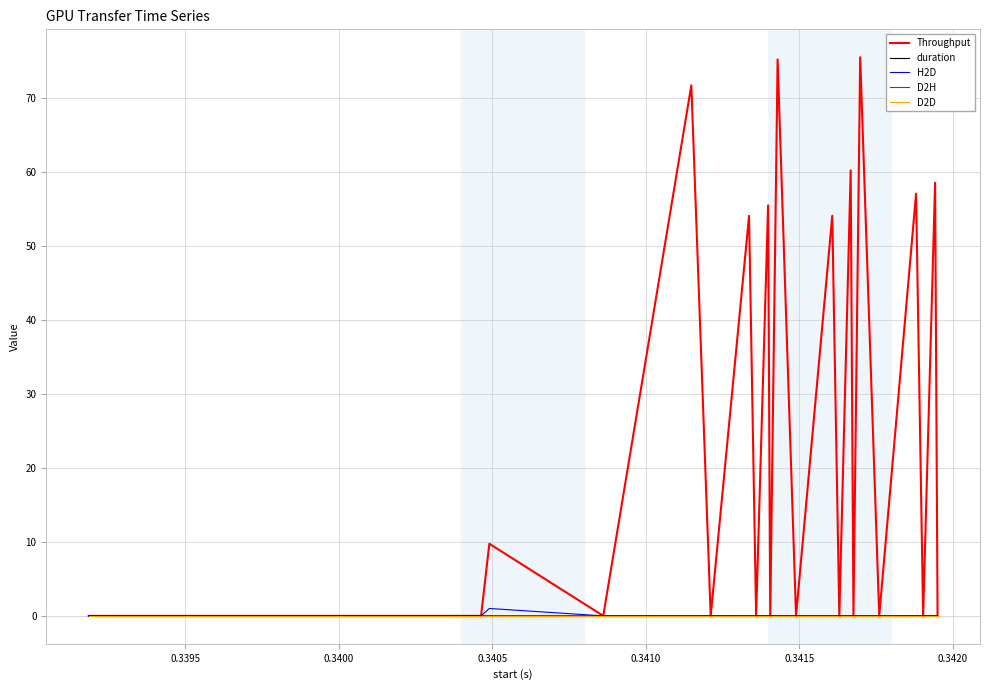

Does the chart display data point markers on the line(s)?

No